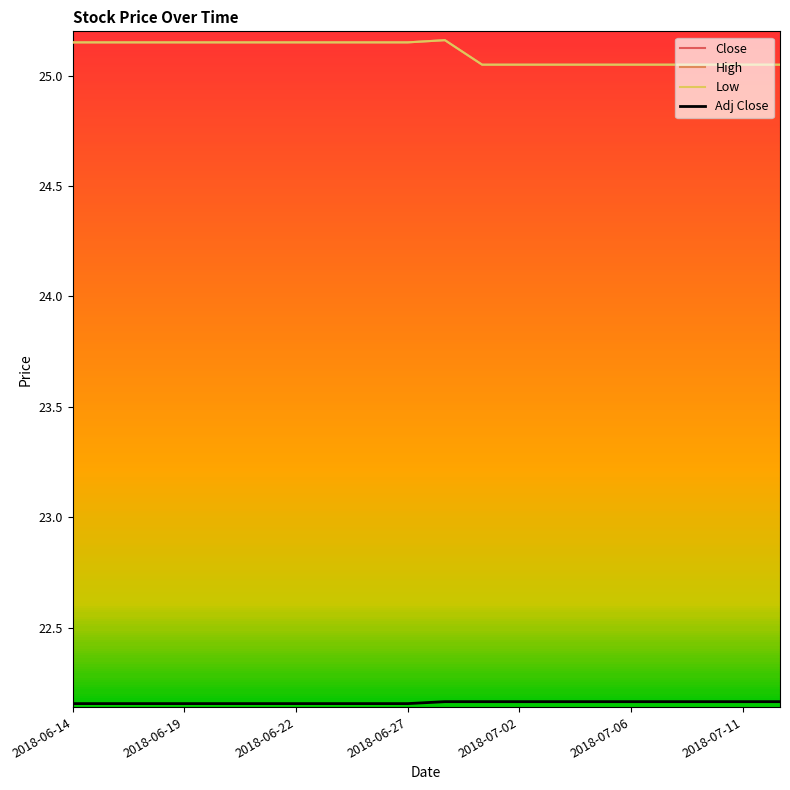

Reading left to right, what are all the values shown in this chart?

Close: 25.1	25.1	25.1	25.1	25.1	25.1	25.1	25.1	25.1	25.1	25.2	25.0	25.0	25.0	25.0	25.0	25.0	25.0	25.0	25.0
High: 25.1	25.1	25.1	25.1	25.1	25.1	25.1	25.1	25.1	25.1	25.2	25.0	25.0	25.0	25.0	25.0	25.0	25.0	25.0	25.0
Low: 25.1	25.1	25.1	25.1	25.1	25.1	25.1	25.1	25.1	25.1	25.2	25.0	25.0	25.0	25.0	25.0	25.0	25.0	25.0	25.0
Adj Close: 22.2	22.2	22.2	22.2	22.2	22.2	22.2	22.2	22.2	22.2	22.2	22.2	22.2	22.2	22.2	22.2	22.2	22.2	22.2	22.2